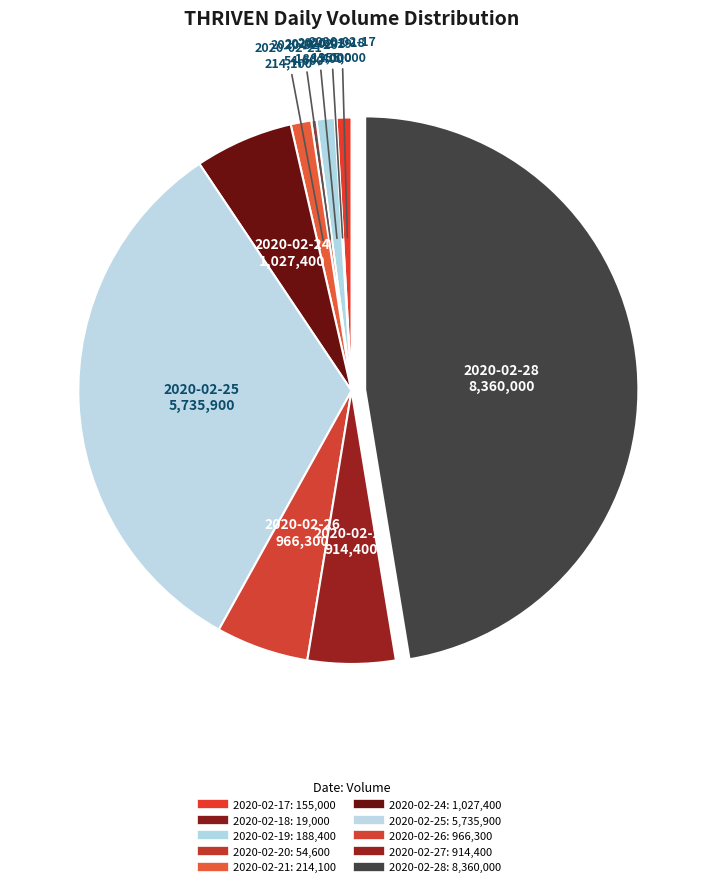

Is 2020-02-27 the majority of the pie?

No